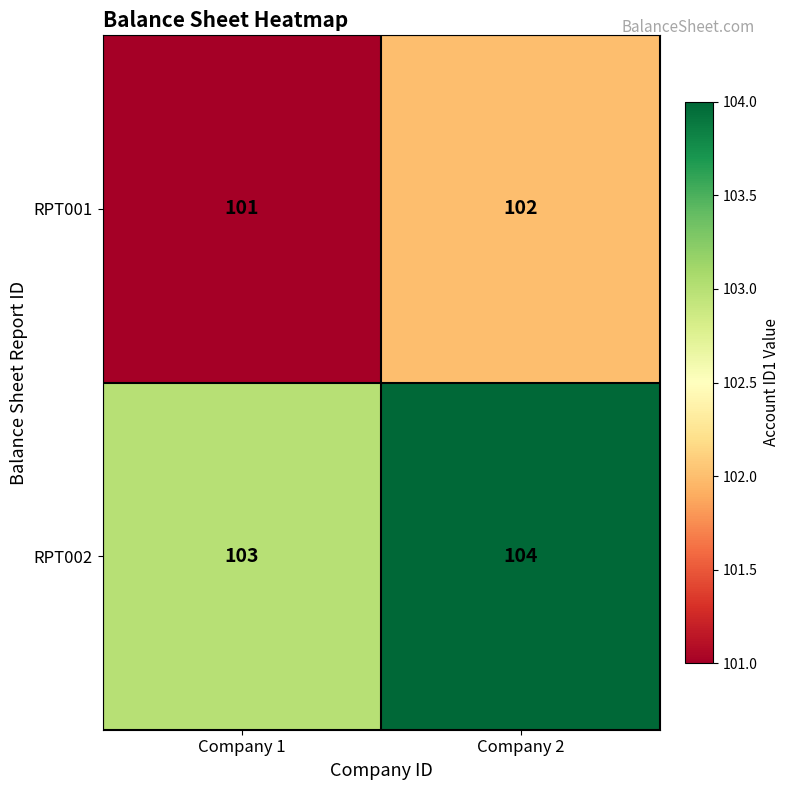

What is the sum of all RPT002 values?

207